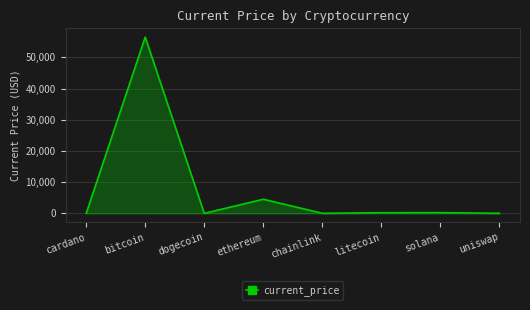

What is the maximum value shown in the chart?

56505.0